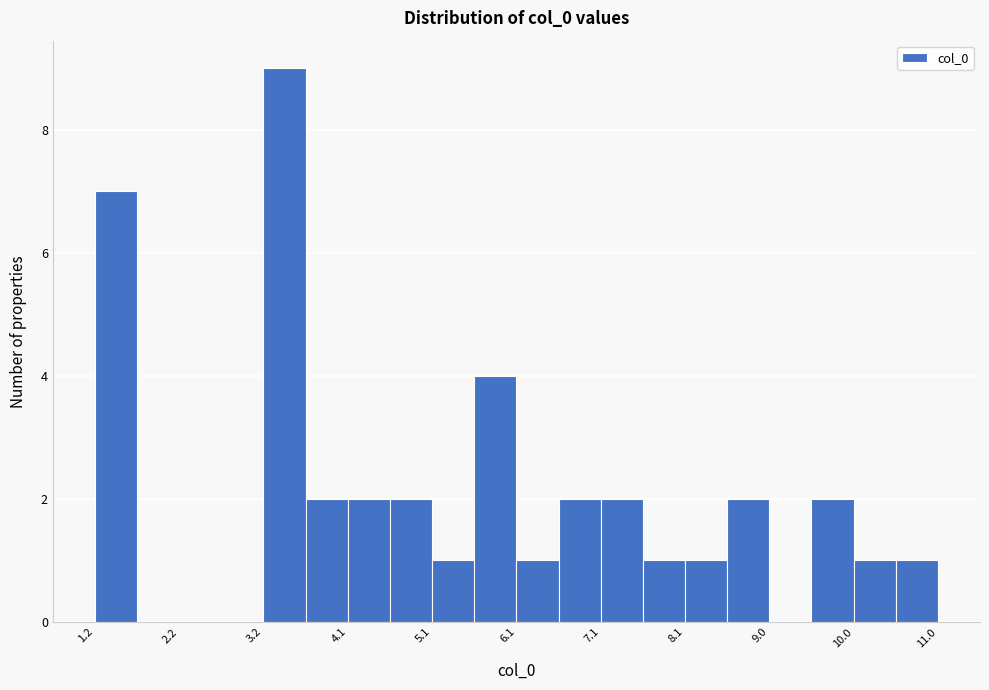

Reading left to right, transcribe this chart: for each bar, give the range it covers on the x-axis and its height. Neither the bar edges nor the heights are printed on the chart, so give them approximately, as read against the axes.

1.2 to 1.7: 7
1.7 to 2.2: 0
2.2 to 2.7: 0
2.7 to 3.2: 0
3.2 to 3.6: 9
3.6 to 4.1: 2
4.1 to 4.6: 2
4.6 to 5.1: 2
5.1 to 5.6: 1
5.6 to 6.1: 4
6.1 to 6.6: 1
6.6 to 7.1: 2
7.1 to 7.6: 2
7.6 to 8.1: 1
8.1 to 8.6: 1
8.6 to 9.0: 2
9.0 to 9.5: 0
9.5 to 10.0: 2
10.0 to 10.5: 1
10.5 to 11.0: 1